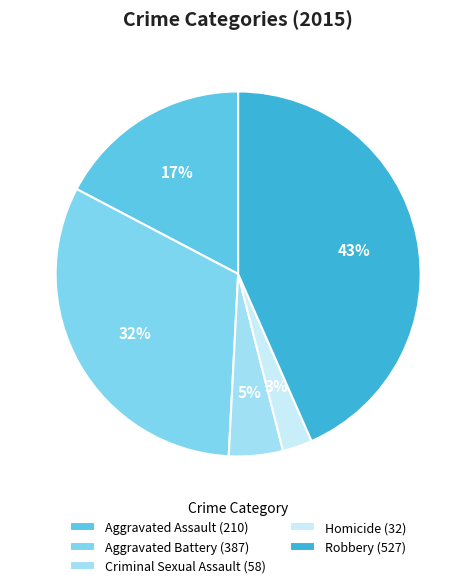

Rank the categories by value from highest to lowest.

Robbery, Aggravated Battery, Aggravated Assault, Criminal Sexual Assault, Homicide